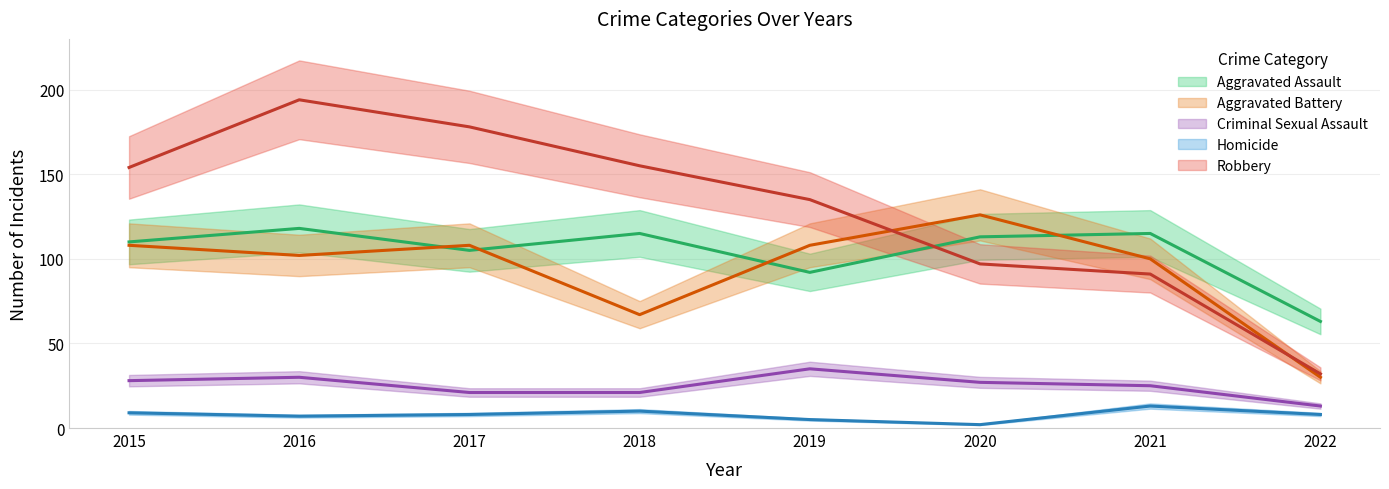

Which has a higher value, 2015 or 2016?

2016